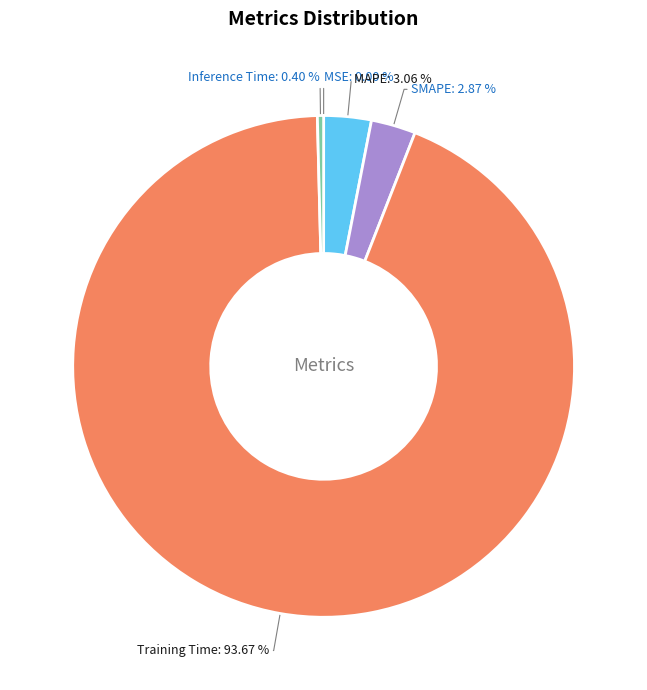

Between SMAPE and Training Time, which is larger?

Training Time